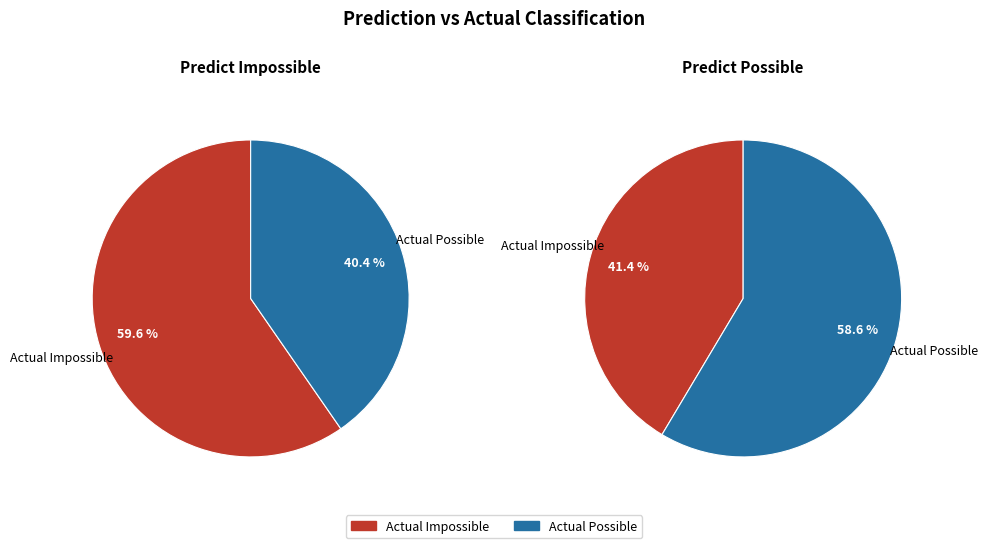

To the nearest percent, what is the average slice percentage?

50%